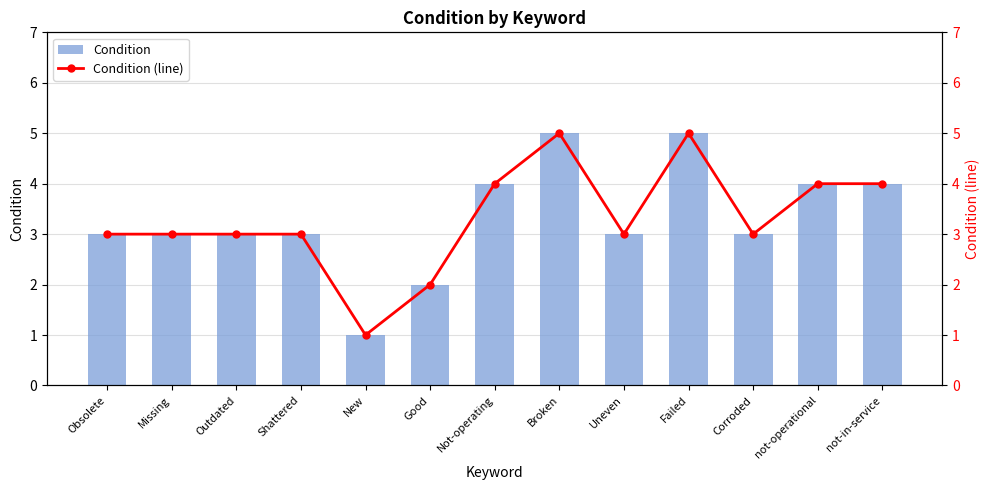

The value of Condition at not-operational is 4. True or false?

True